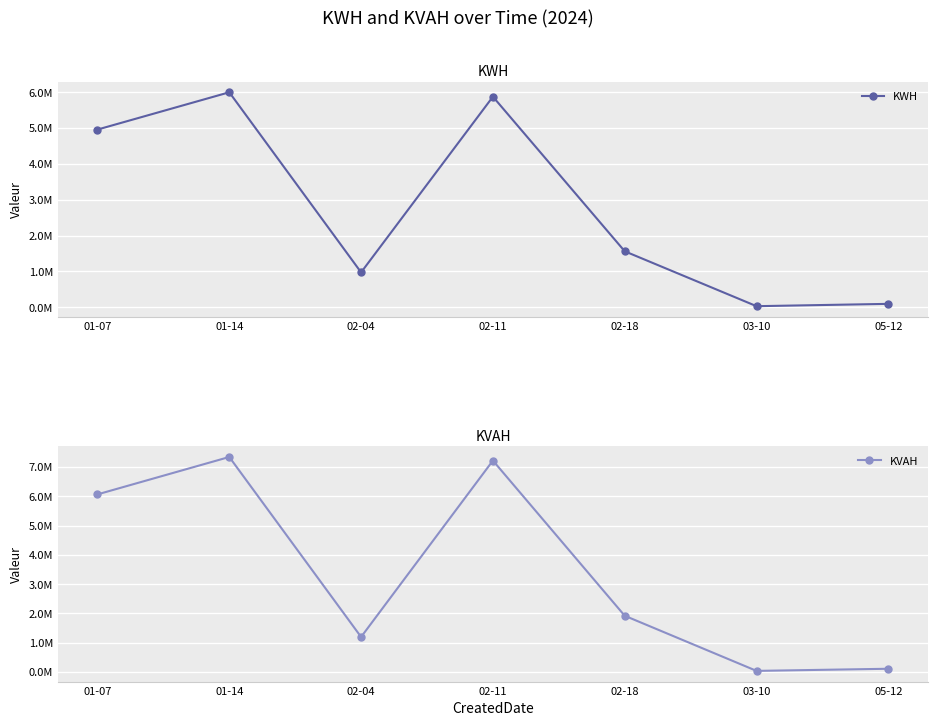

How many lines are shown in the chart?

2